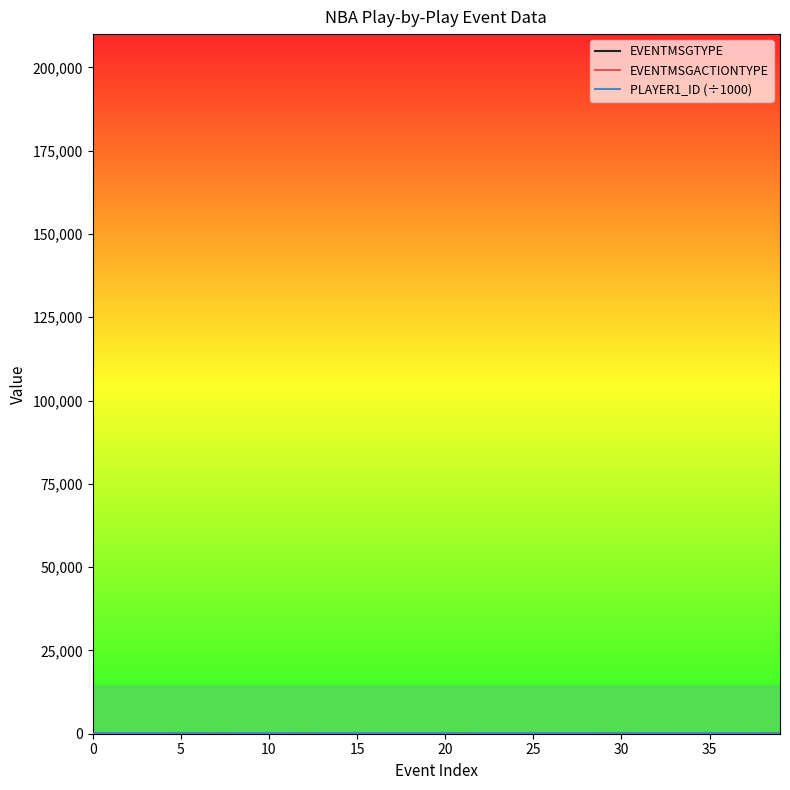

Which category has the highest value across all series?

14